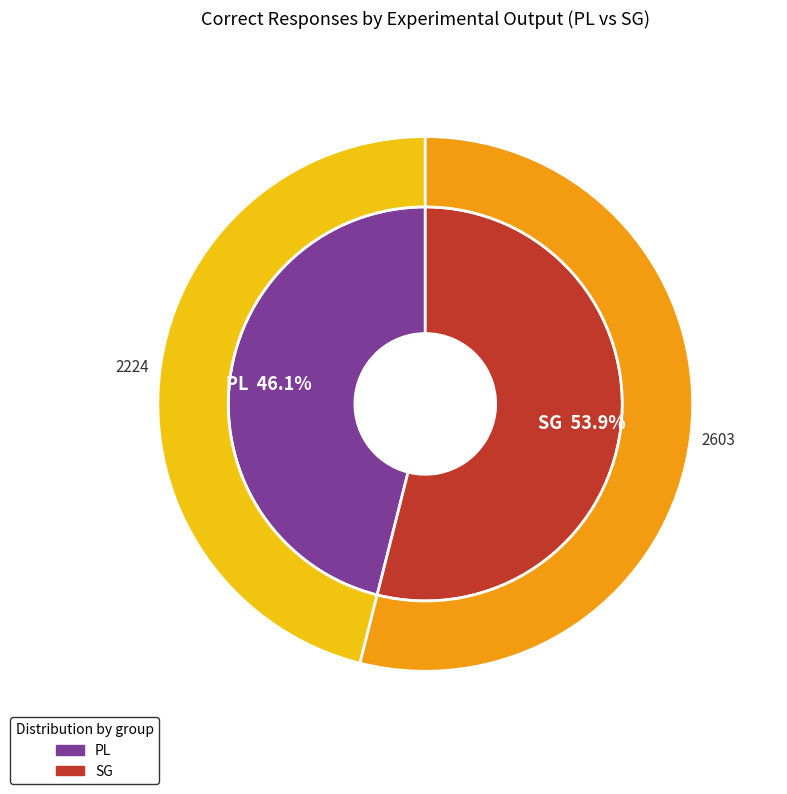

Which category has the biggest portion of the pie?

SG